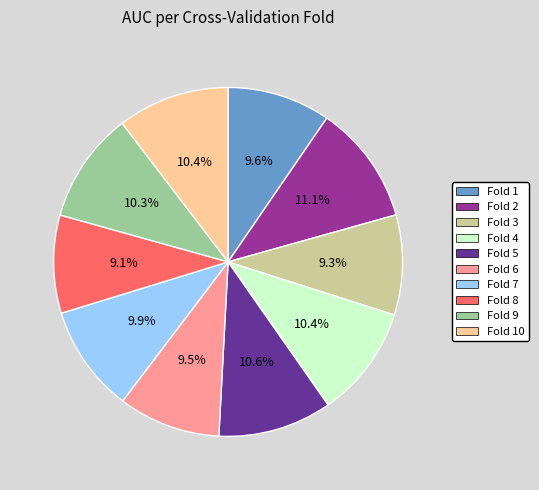

To the nearest percent, what is the average slice percentage?

10%